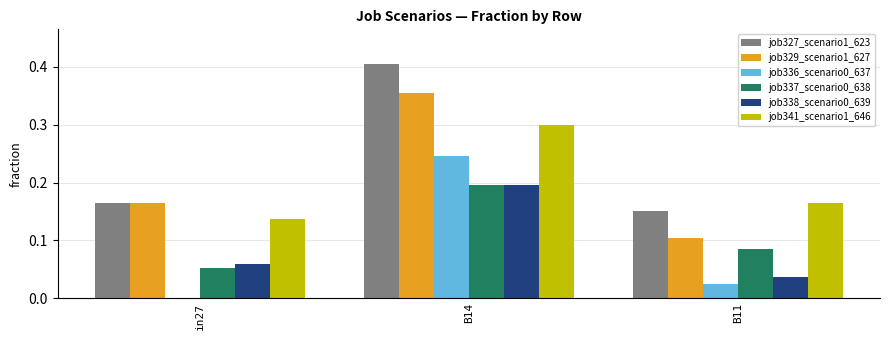

How many job329_scenario1_627 values are between 0 and 1?

3